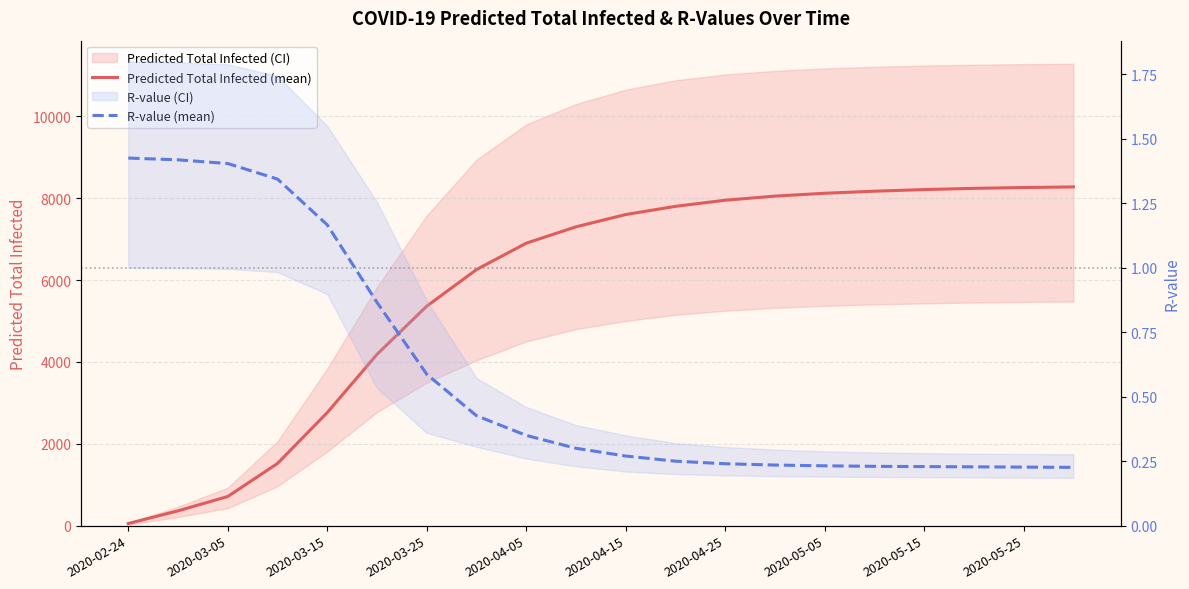

What is the lowest value of the R-value (mean) series?

0.2